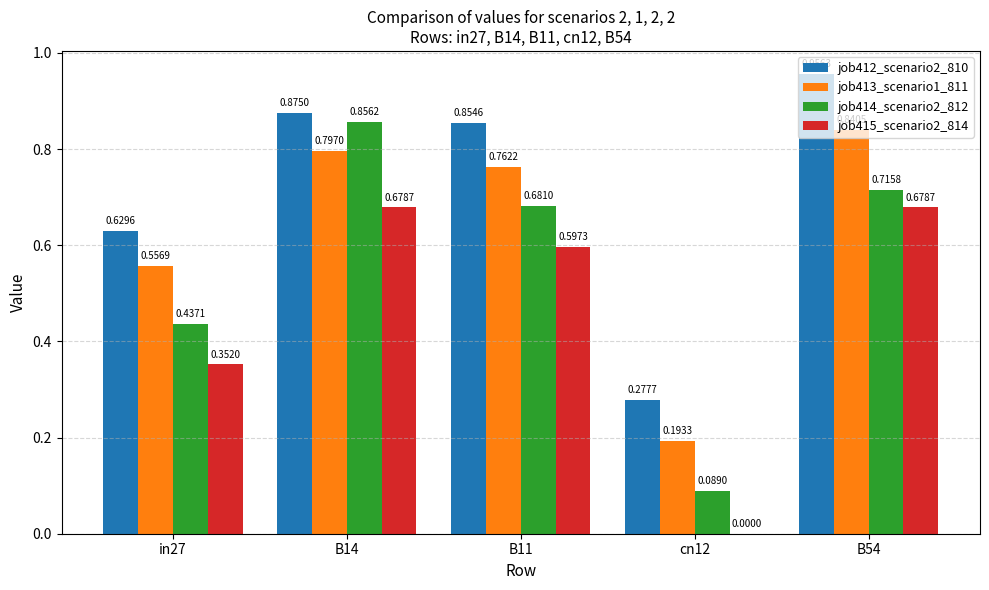

What is the total value across all series at in27?

2.0